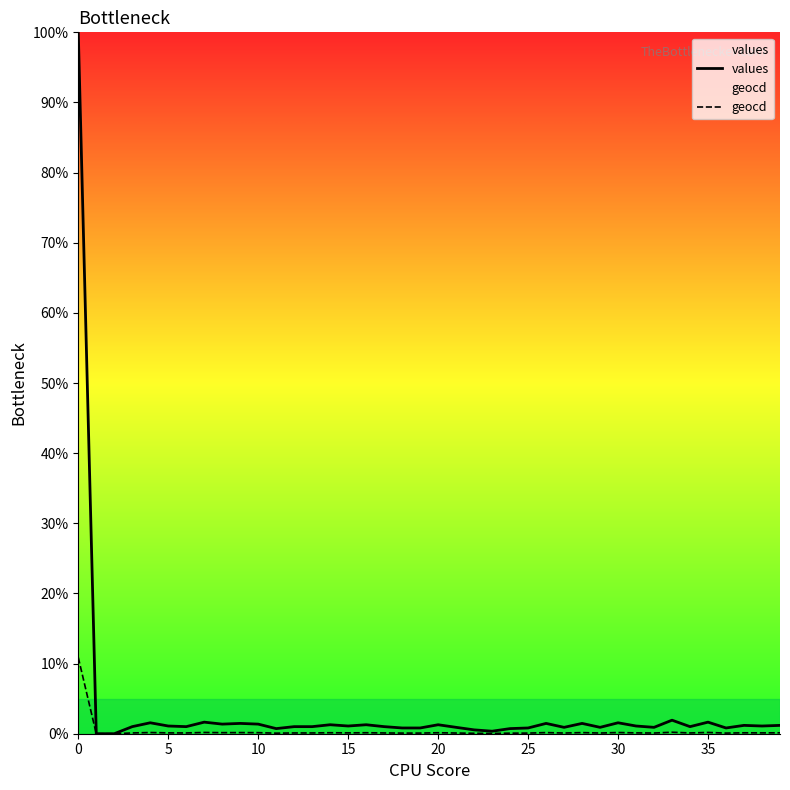

Reading right to left, what are all the values shown in this chart?

values: 1.2	1.1	1.2	0.8	1.7	1.0	1.9	0.9	1.1	1.6	0.9	1.5	0.9	1.5	0.8	0.7	0.4	0.5	0.9	1.3	0.8	0.8	1.0	1.3	1.1	1.3	1.0	1.0	0.7	1.4	1.5	1.4	1.7	1.0	1.1	1.6	1.0	0.0	0.0	100.0
geocd: 0.1	0.1	0.1	0.1	0.2	0.1	0.2	0.1	0.1	0.2	0.1	0.2	0.1	0.2	0.1	0.1	0.0	0.1	0.1	0.1	0.1	0.1	0.1	0.1	0.1	0.1	0.1	0.1	0.1	0.1	0.2	0.1	0.2	0.1	0.1	0.2	0.1	0.0	0.0	10.9